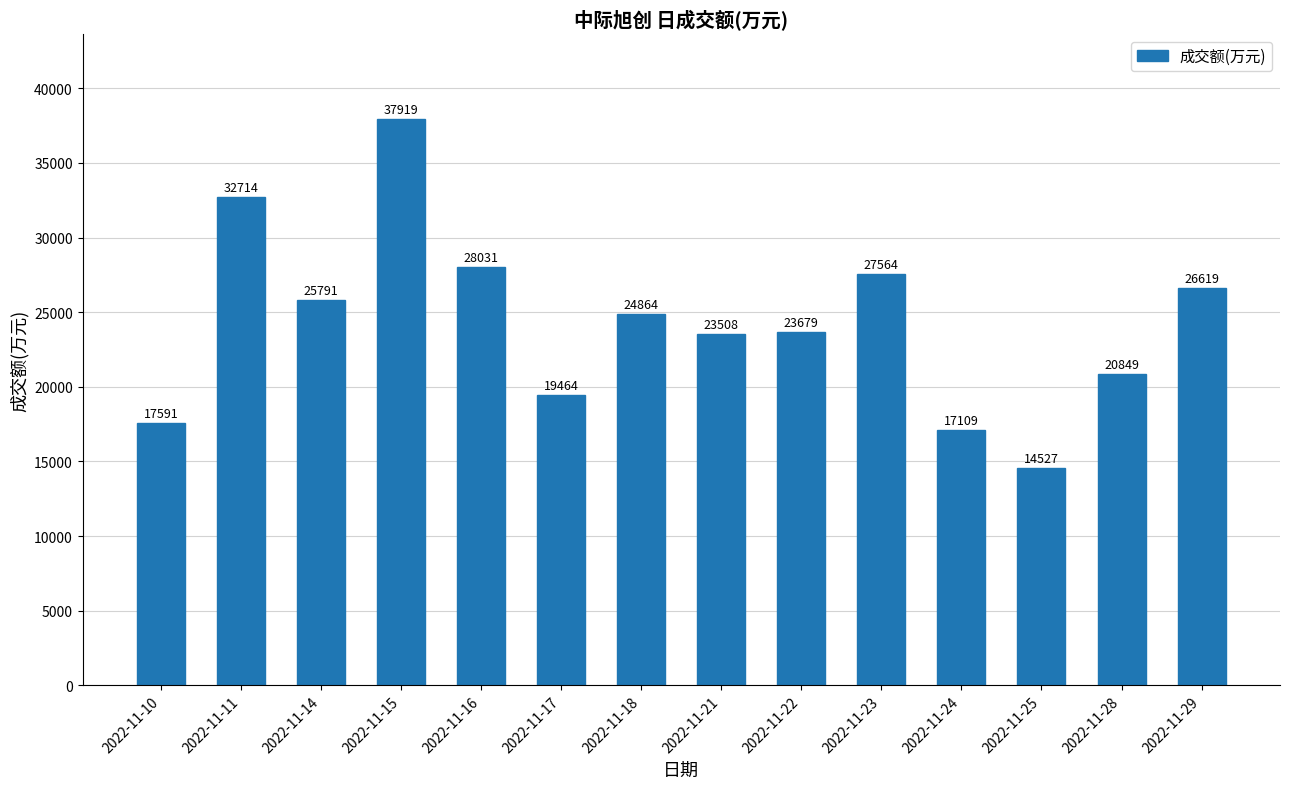

Reading left to right, what are all the values shown in this chart?

2022-11-10=17591	2022-11-11=32714	2022-11-14=25791	2022-11-15=37919	2022-11-16=28031	2022-11-17=19464	2022-11-18=24864	2022-11-21=23508	2022-11-22=23679	2022-11-23=27564	2022-11-24=17109	2022-11-25=14527	2022-11-28=20849	2022-11-29=26619